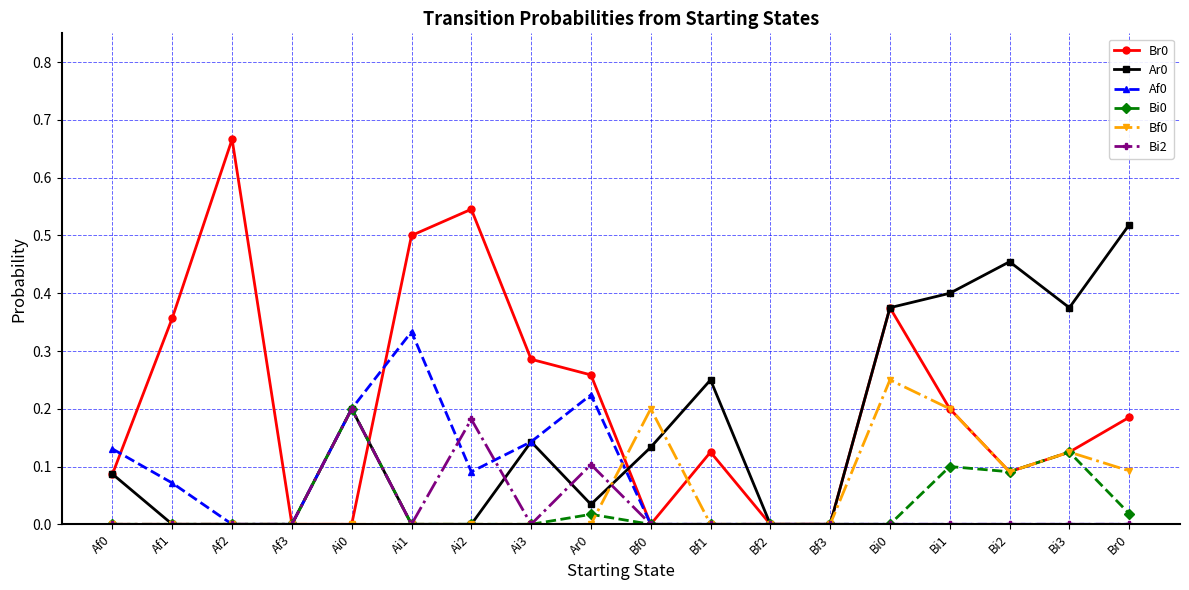

What is the label of the 17th point from the right?

Af1